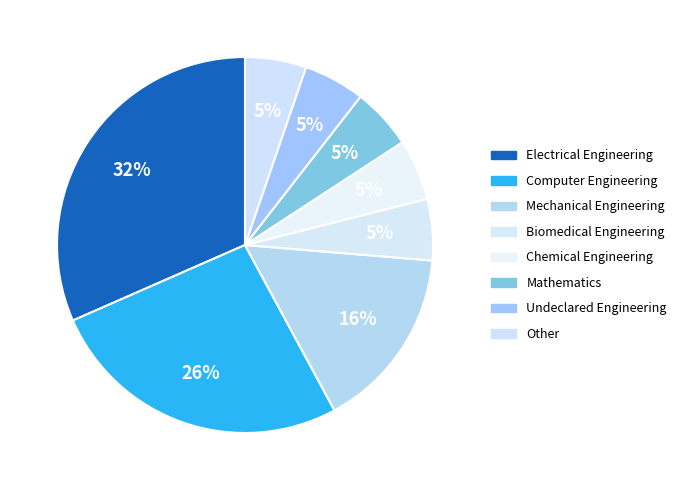

How many slices are in this pie chart?

8